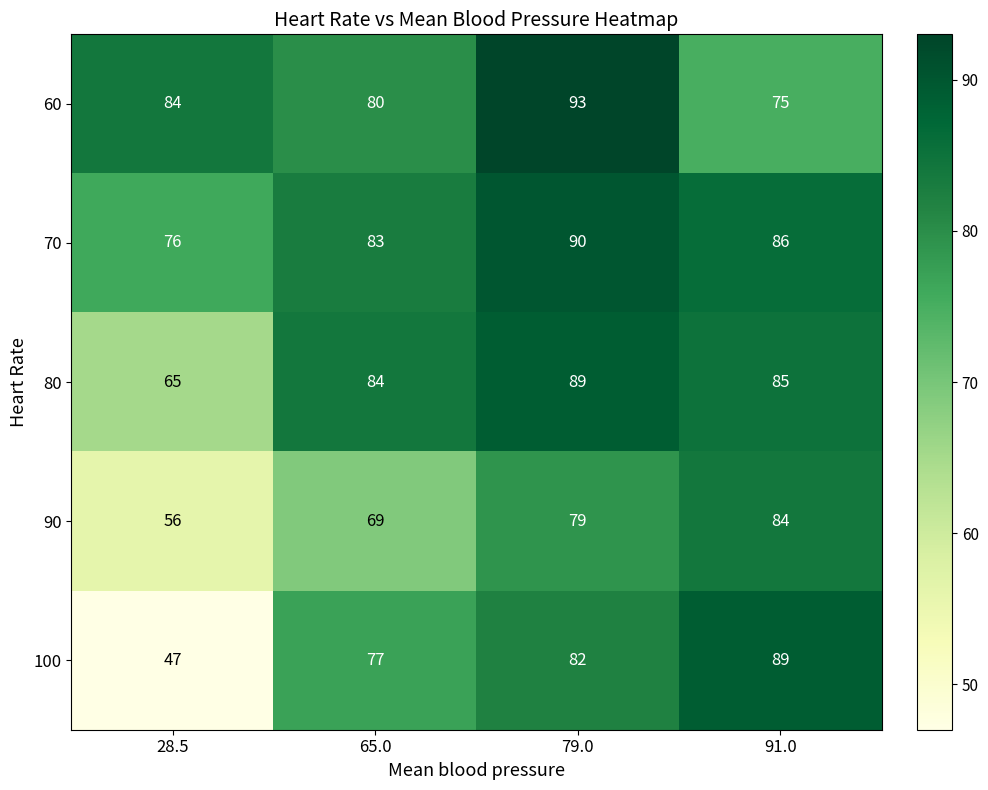

At which category does the chart reach its minimum across all series?

28.5